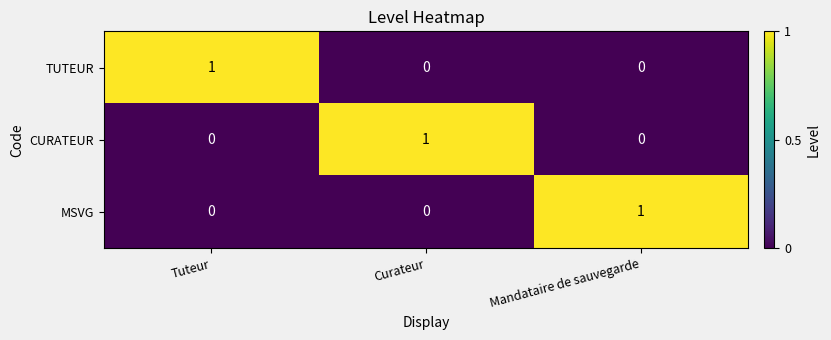

At which label does MSVG reach its peak?

Mandataire de sauvegarde